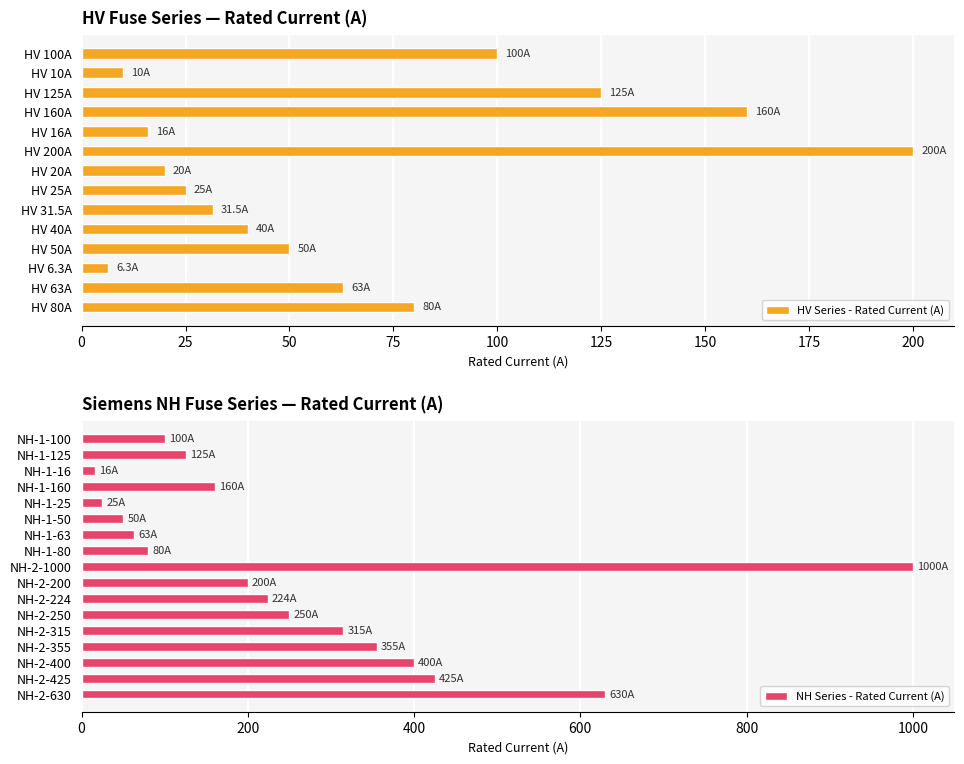

What is the sum of all values?

5344.8